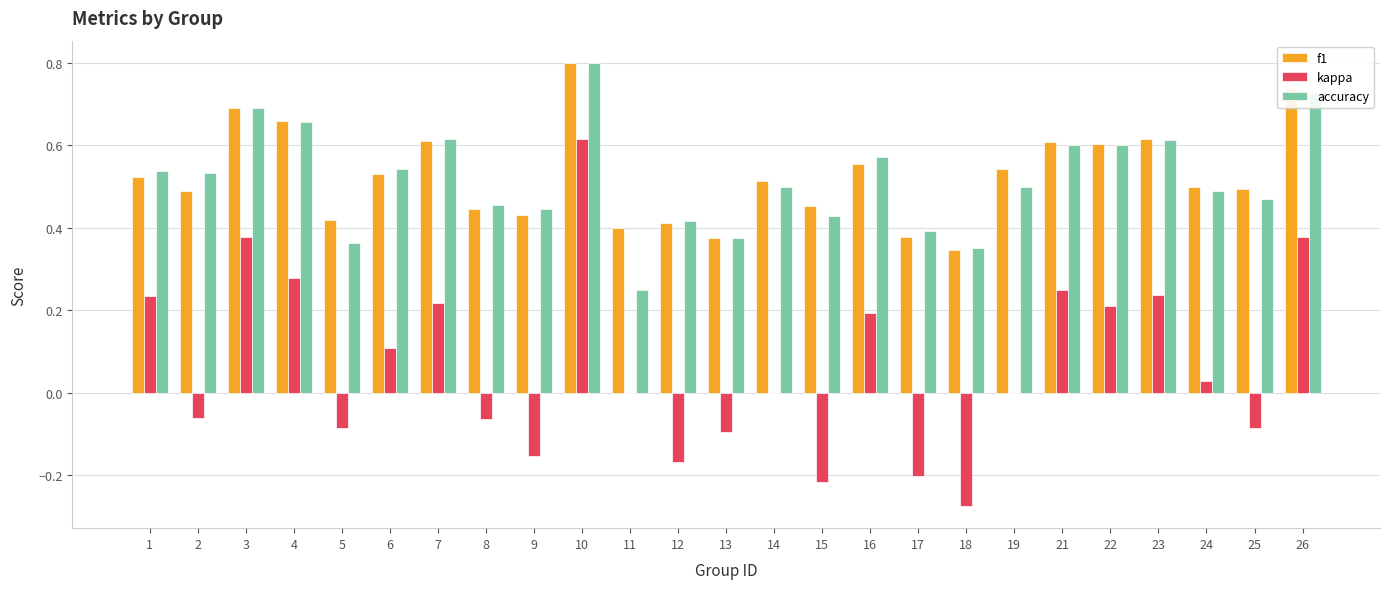

Are the bars grouped side by side (vs. stacked)?

Yes